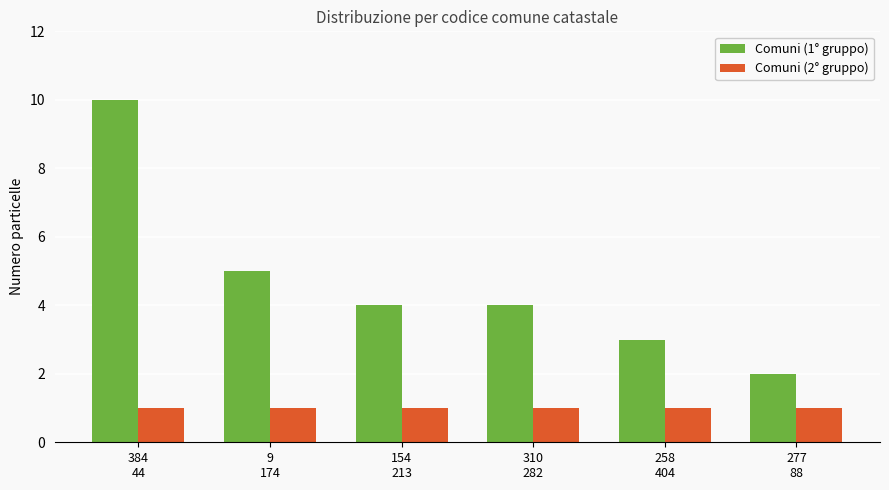

What is the lowest value of the Comuni (1° gruppo) series?

2